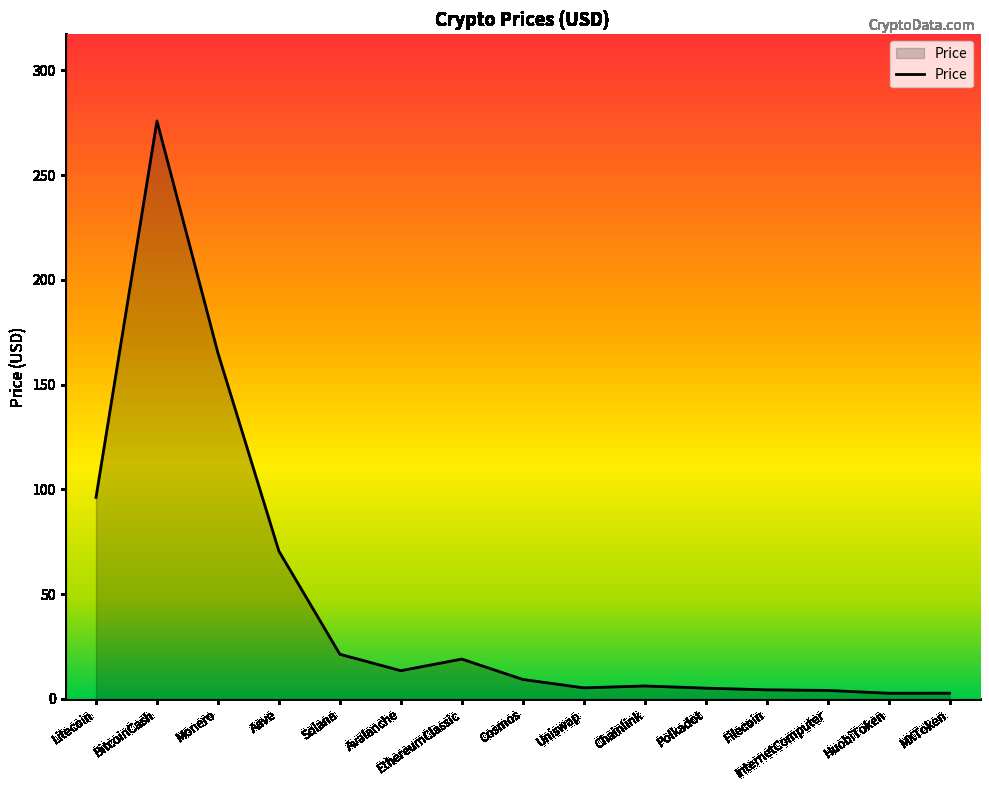

Is it true that the value at EthereumClassic is 19.0?

True